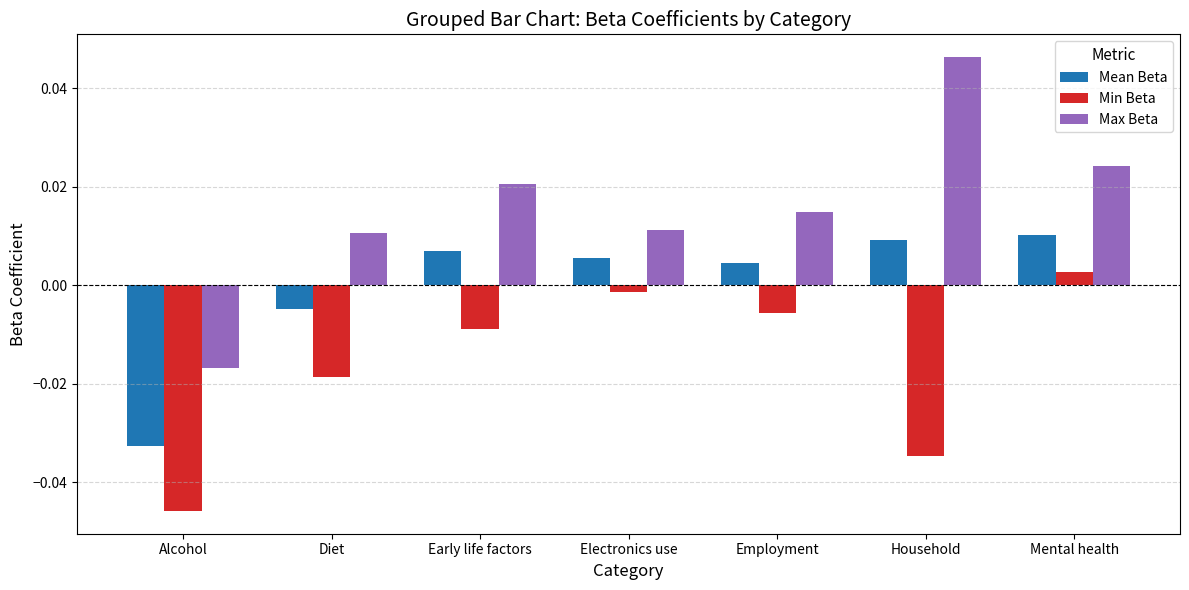

Count the number of data series in this chart.

3